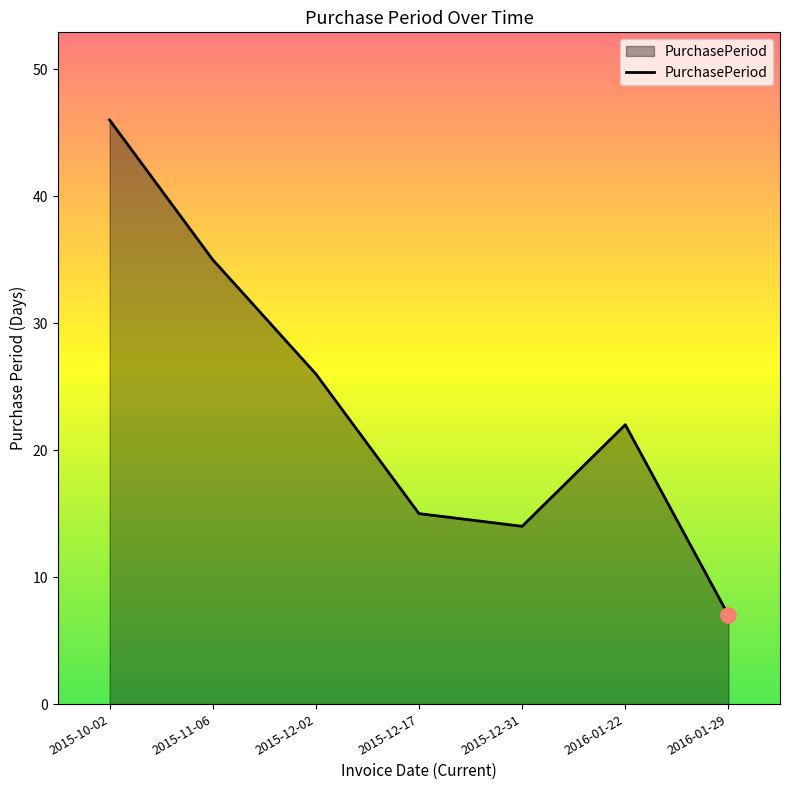

Between 2016-01-29 and 2015-12-17, which is larger?

2015-12-17